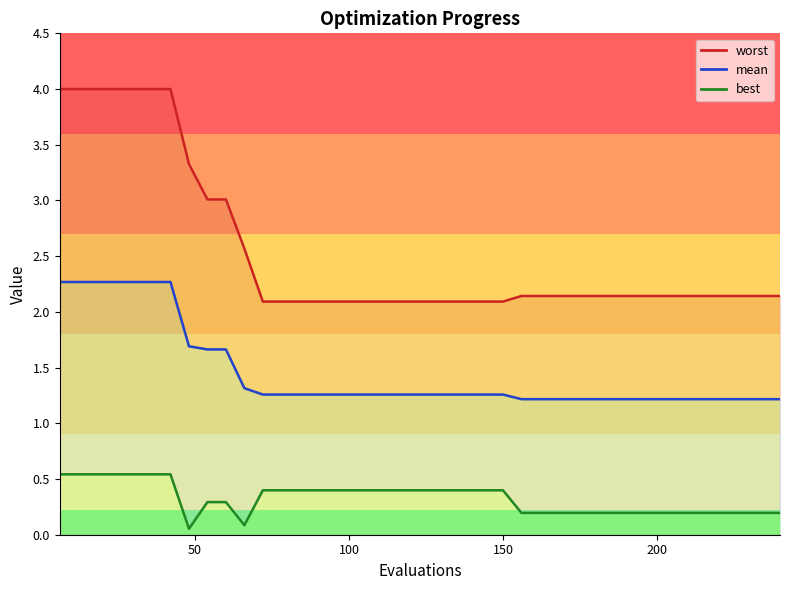

What is the difference between the maximum and minimum values in the mean_line series?

1.1